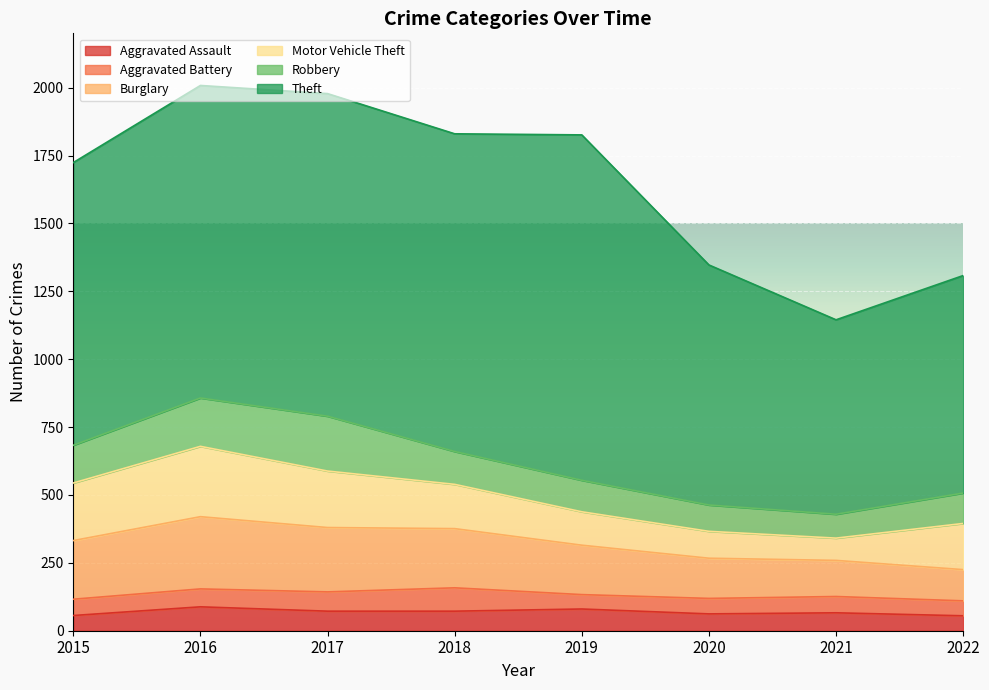

True or false: Motor Vehicle Theft has more than 2 points higher than both neighbors.

False